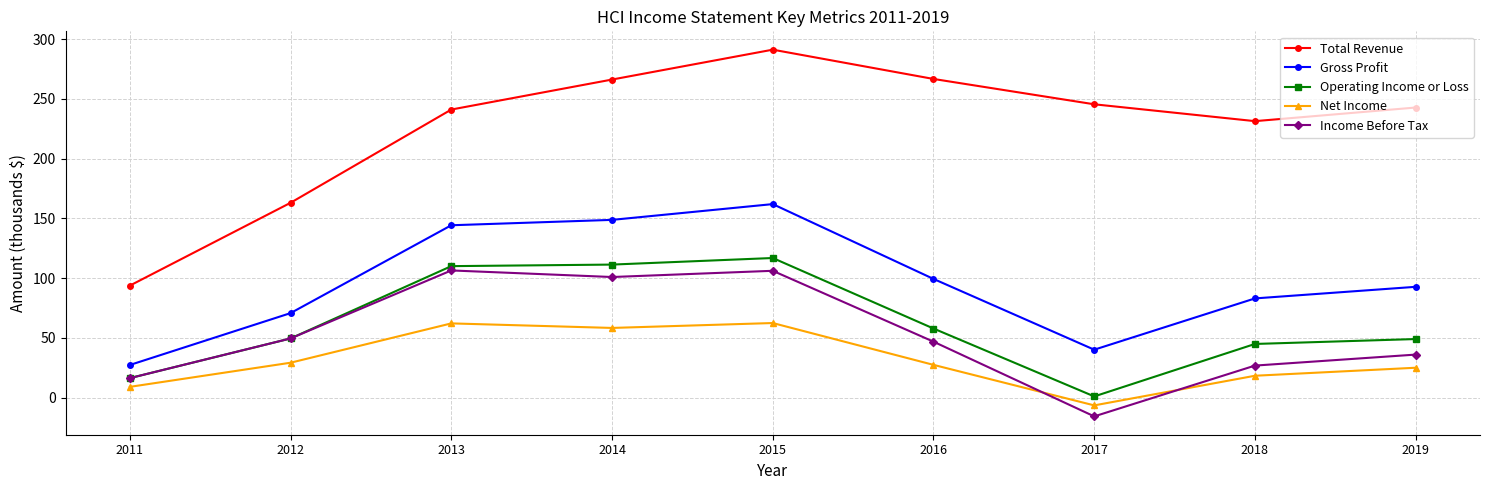

What are all the series names shown in the legend?

Total Revenue, Gross Profit, Operating Income or Loss, Net Income, Income Before Tax